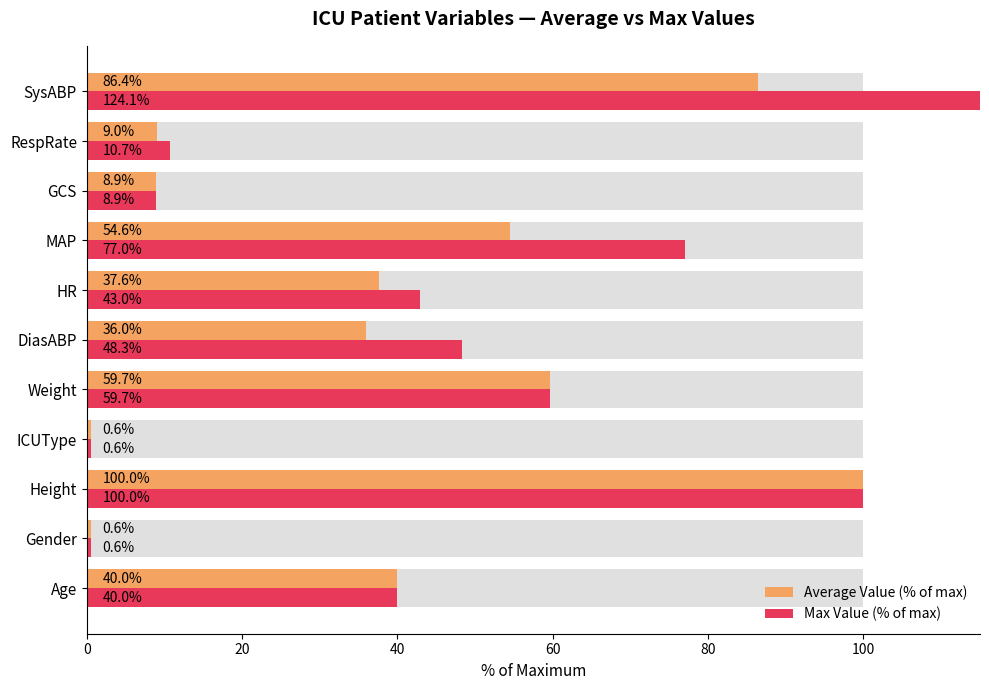

What are all the series names shown in the legend?

Average Value (% of max), Max Value (% of max)